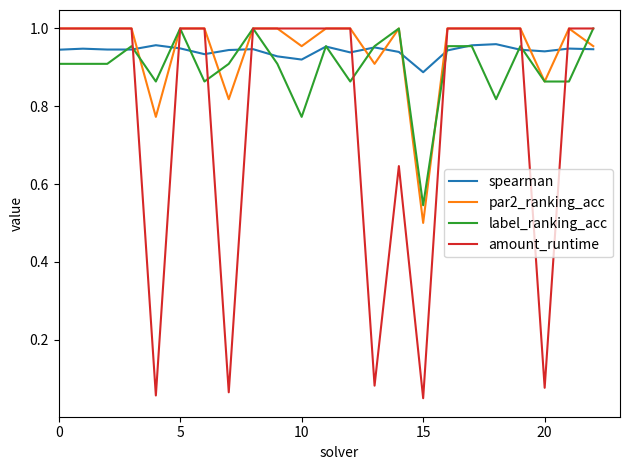

Which series has the largest range (max minus min)?

amount_runtime